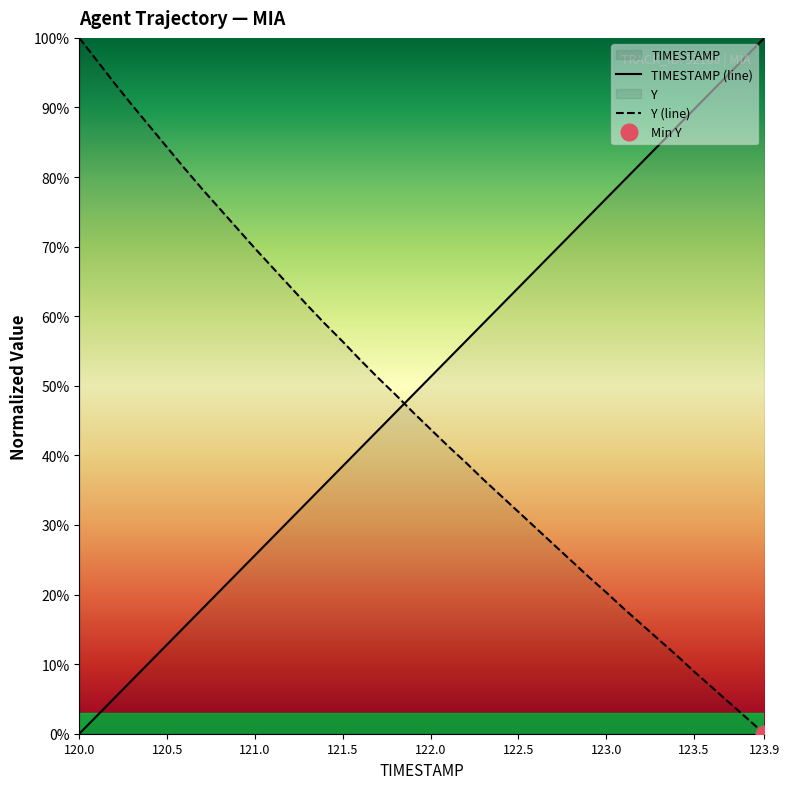

Which series has the largest total across all categories?

TIMESTAMP